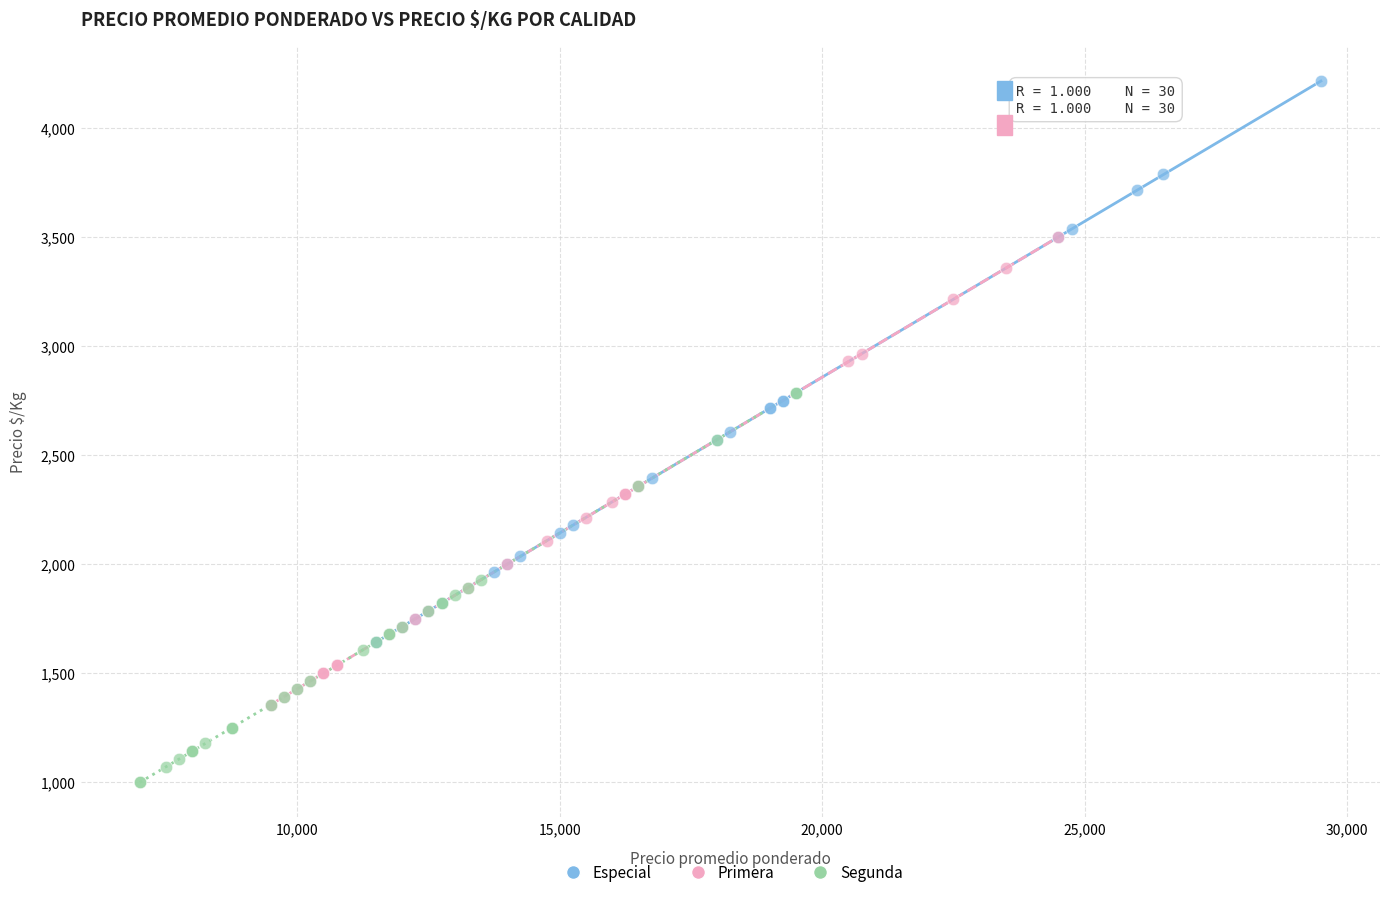

Which series has the widest spread of Y values?

Especial